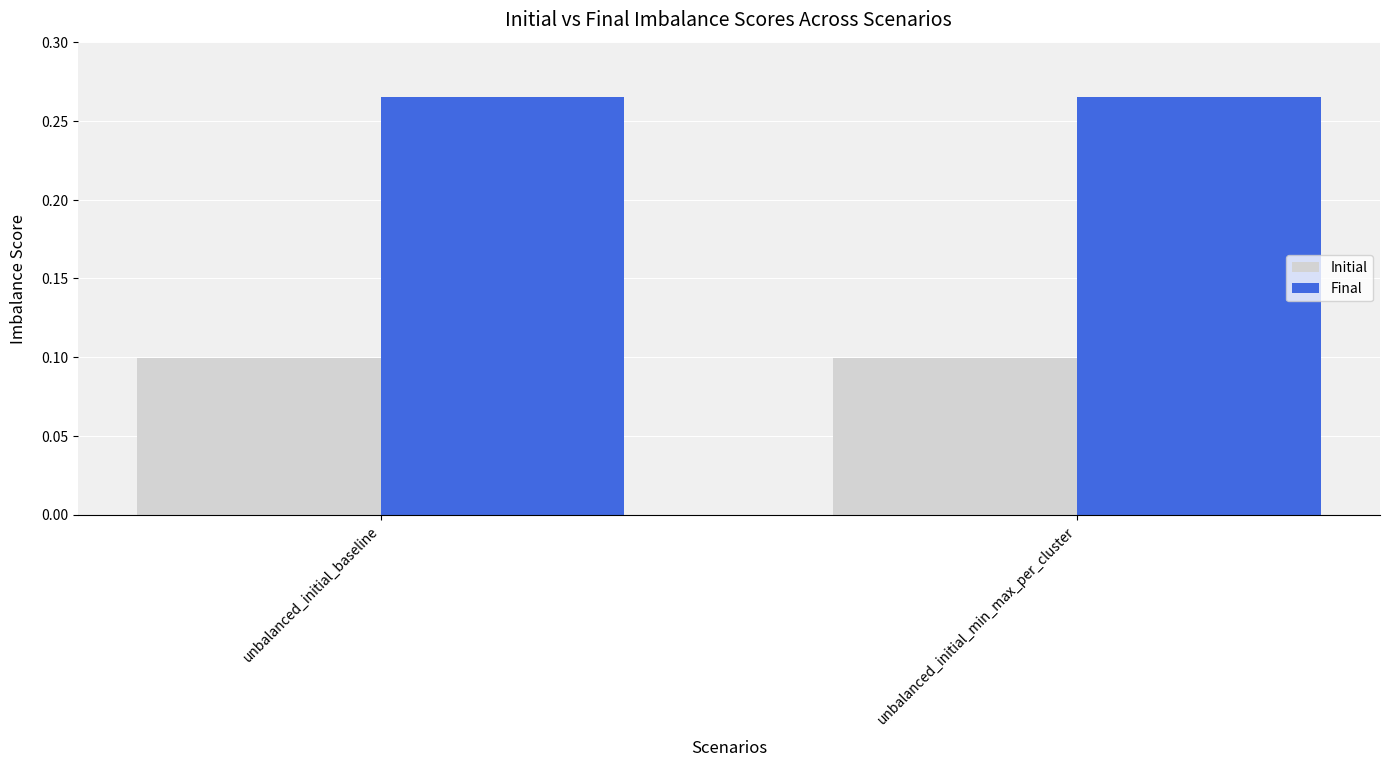

List the series in order of their overall mean, lowest first.

Initial, Final